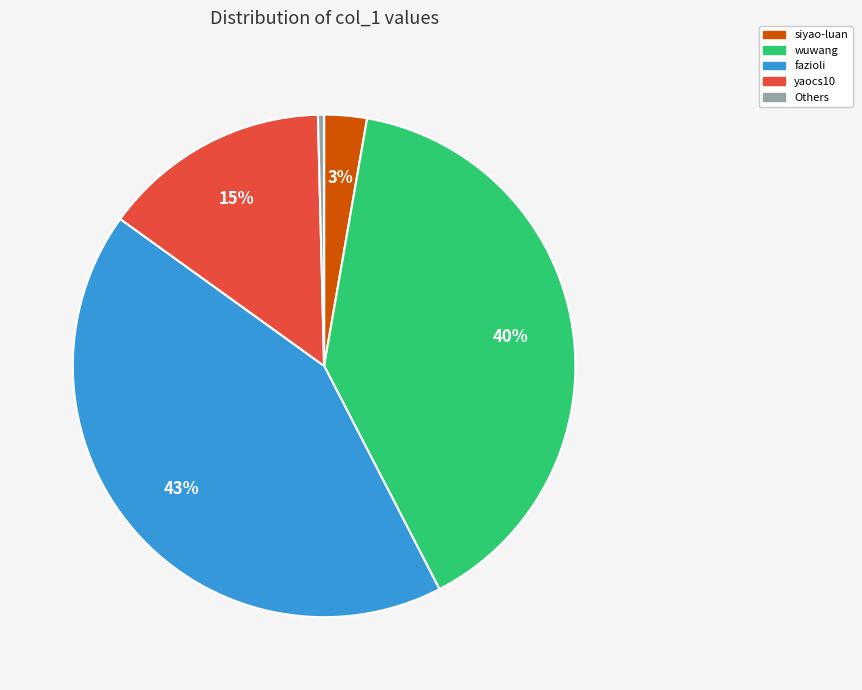

Is there a majority slice in this chart?

No